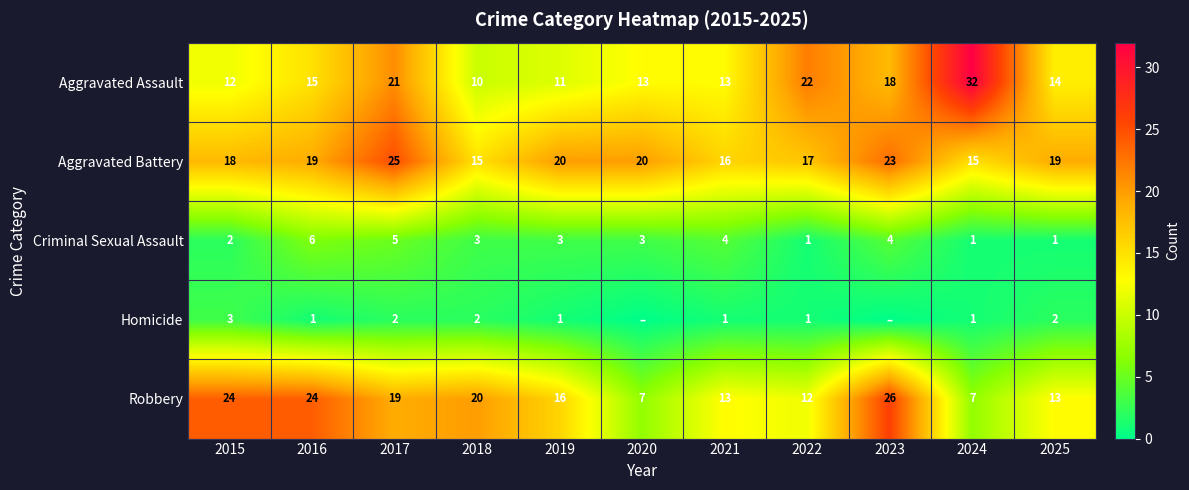

At 2016, list the series in order from smallest to largest.

Homicide, Criminal Sexual Assault, Aggravated Assault, Aggravated Battery, Robbery